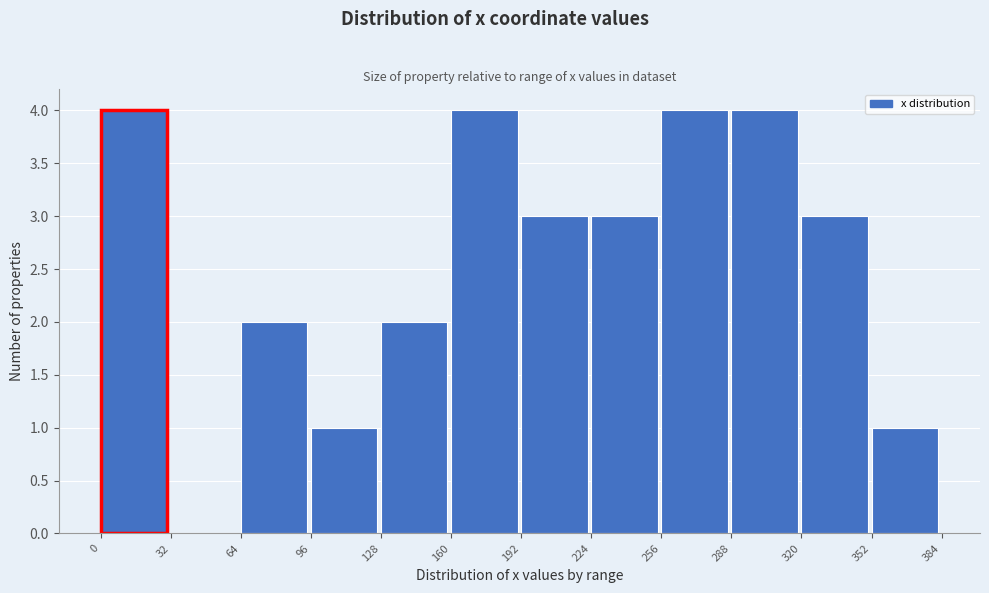

Reading left to right, what are all the values shown in this chart?

0=4	32=0	64=2	96=1	128=2	160=4	192=3	224=3	256=4	288=4	320=3	352=1